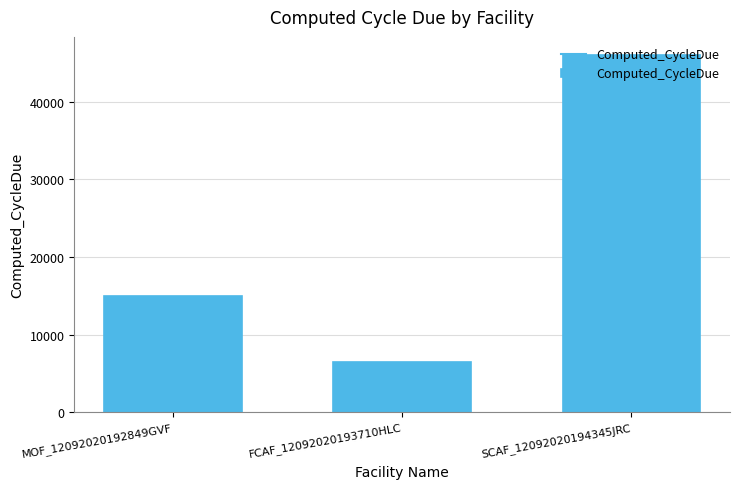

Which label corresponds to the largest value in the chart?

SCAF_12092020194345JRC